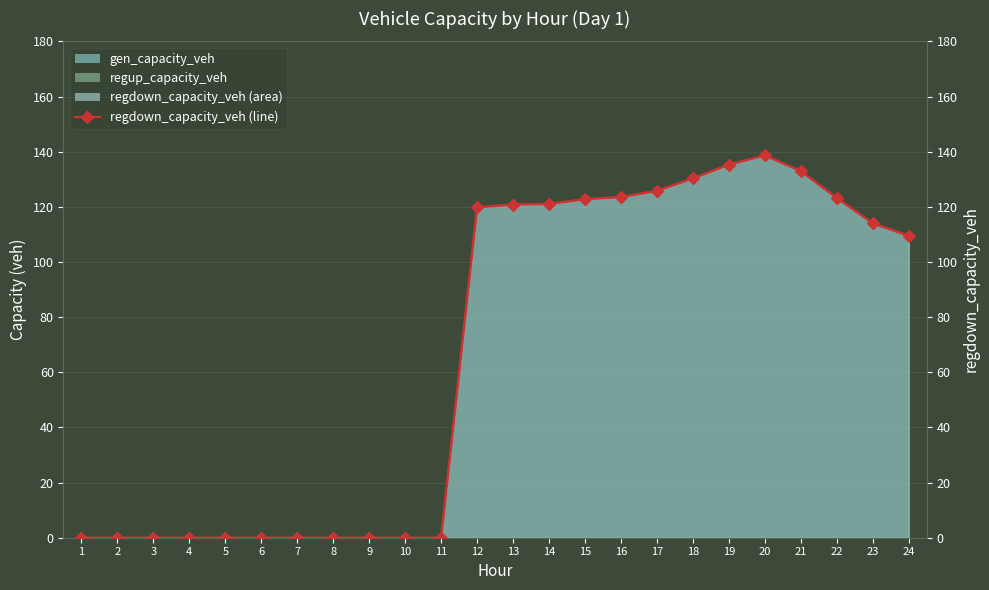

True or false: the data shows 74.3 at 20.

False